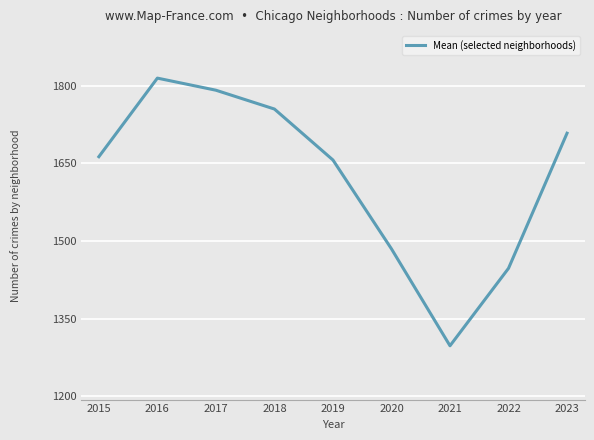

How many lines are shown in the chart?

1